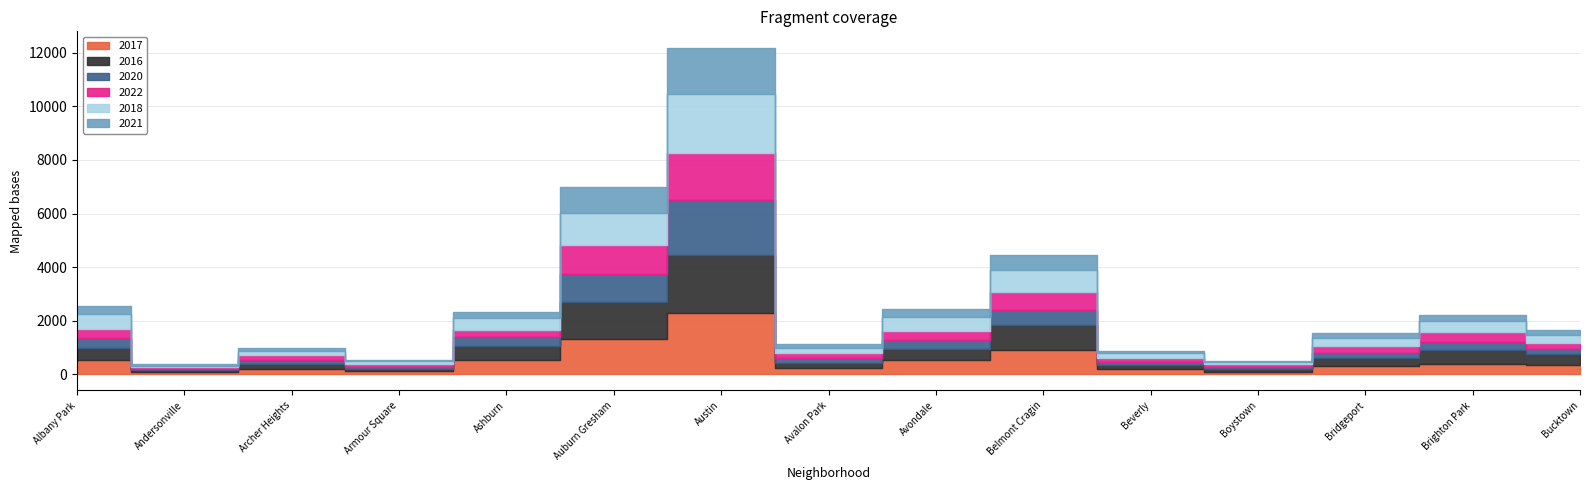

At which label does 2022 reach its minimum?

Andersonville